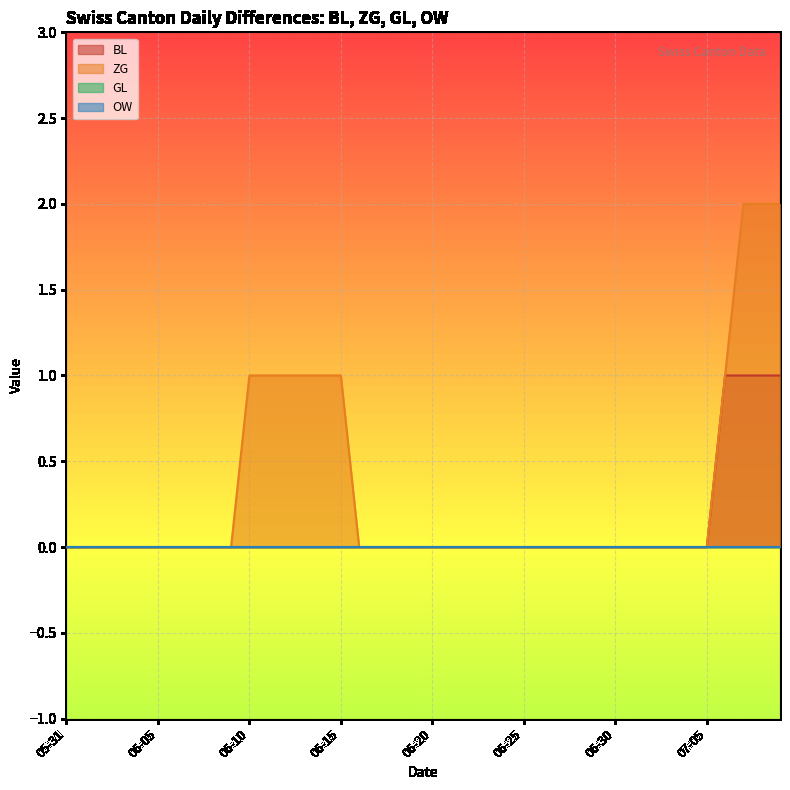

What position from the left is 2020-07-02?

33